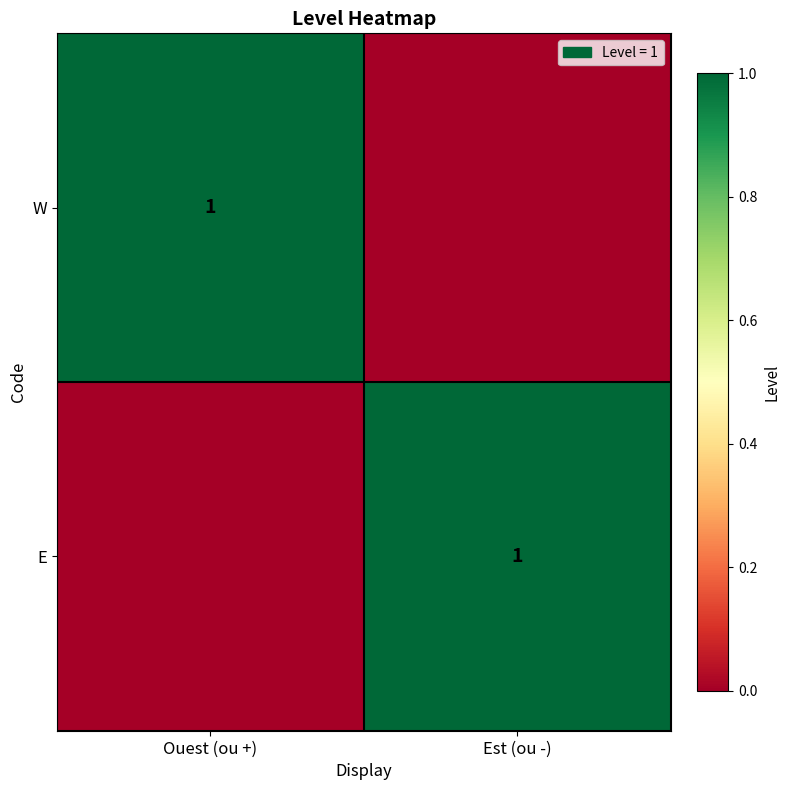

The value of W at Ouest (ou +) is 0. True or false?

False